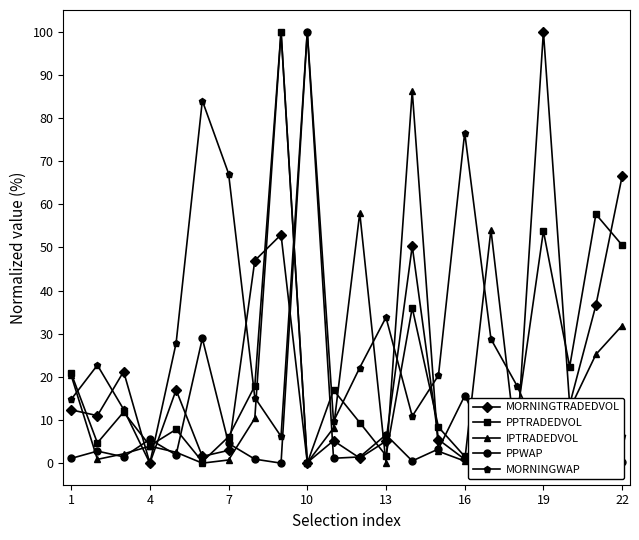

What is the maximum value shown in the chart?

100.0